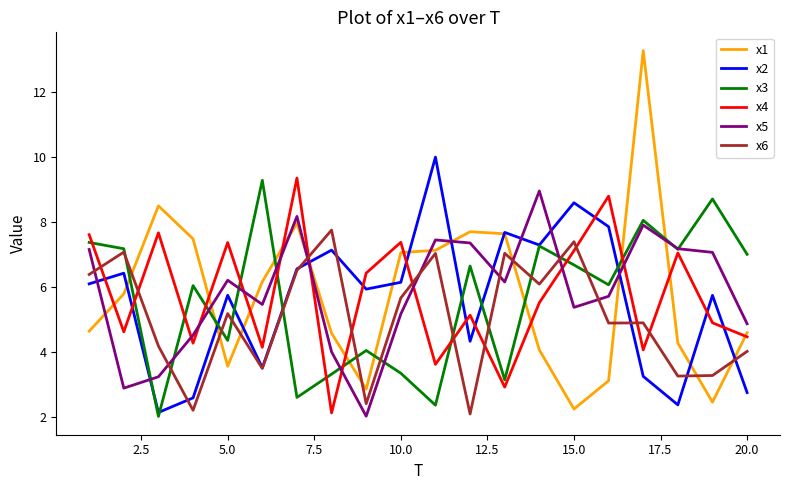

Which series has the largest range (max minus min)?

x1